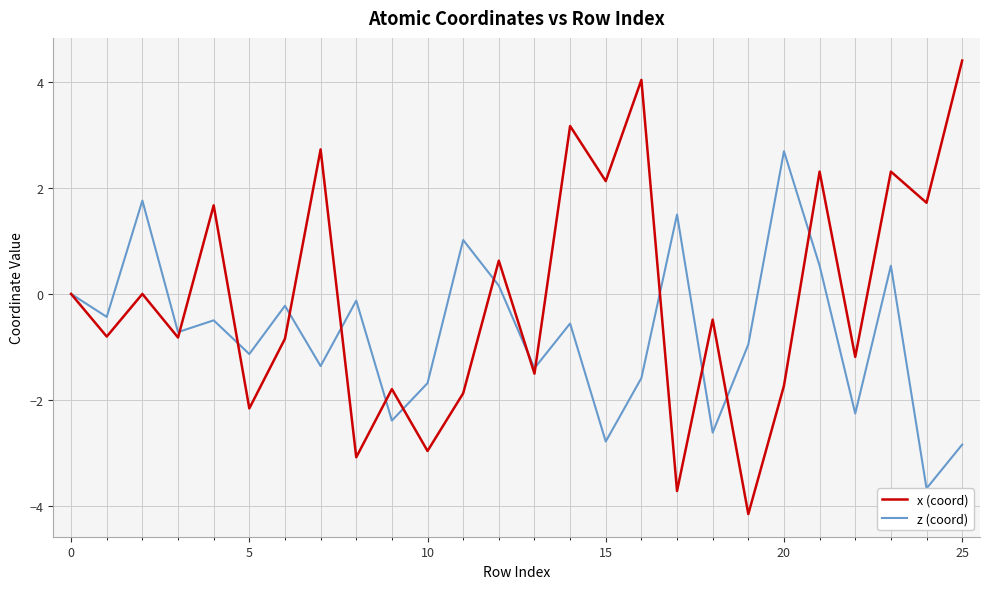

Which category has the highest value in the z (coord) series?

20